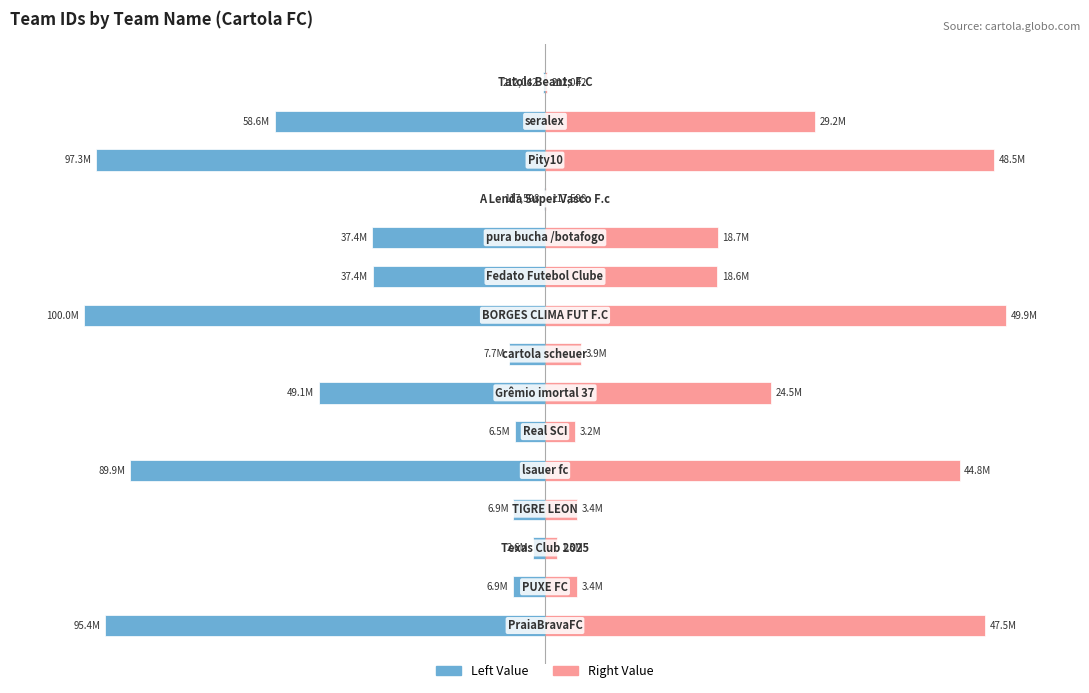

Is it true that ID do Time (Right) equals 31.0 at 10?

False